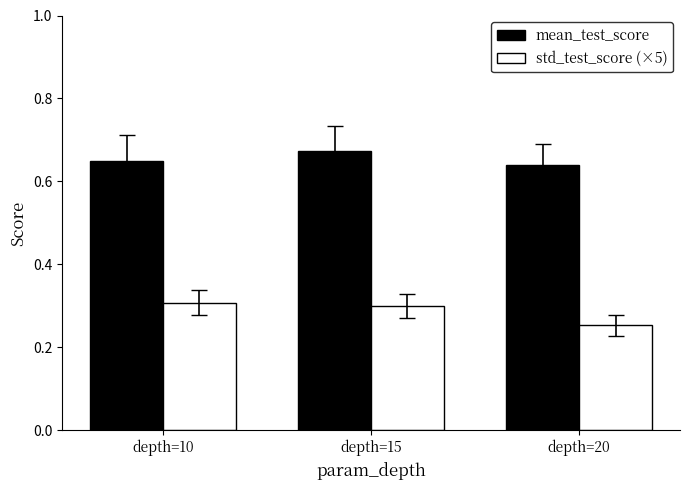

Which category has the highest value across all series?

depth=15